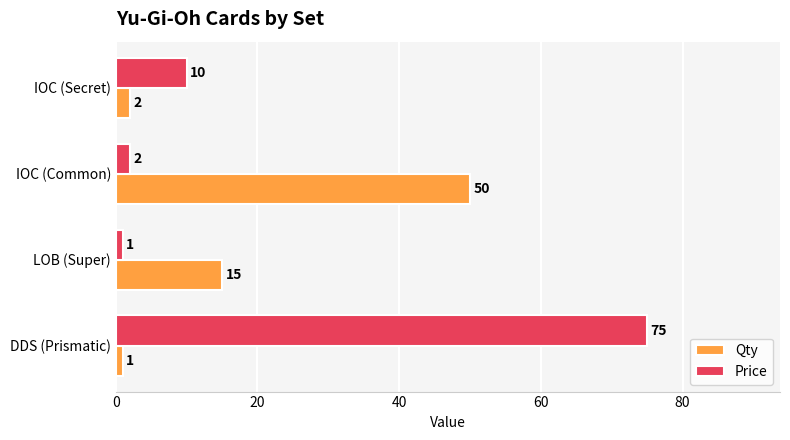

At which label does Price reach its minimum?

LOB (Super)